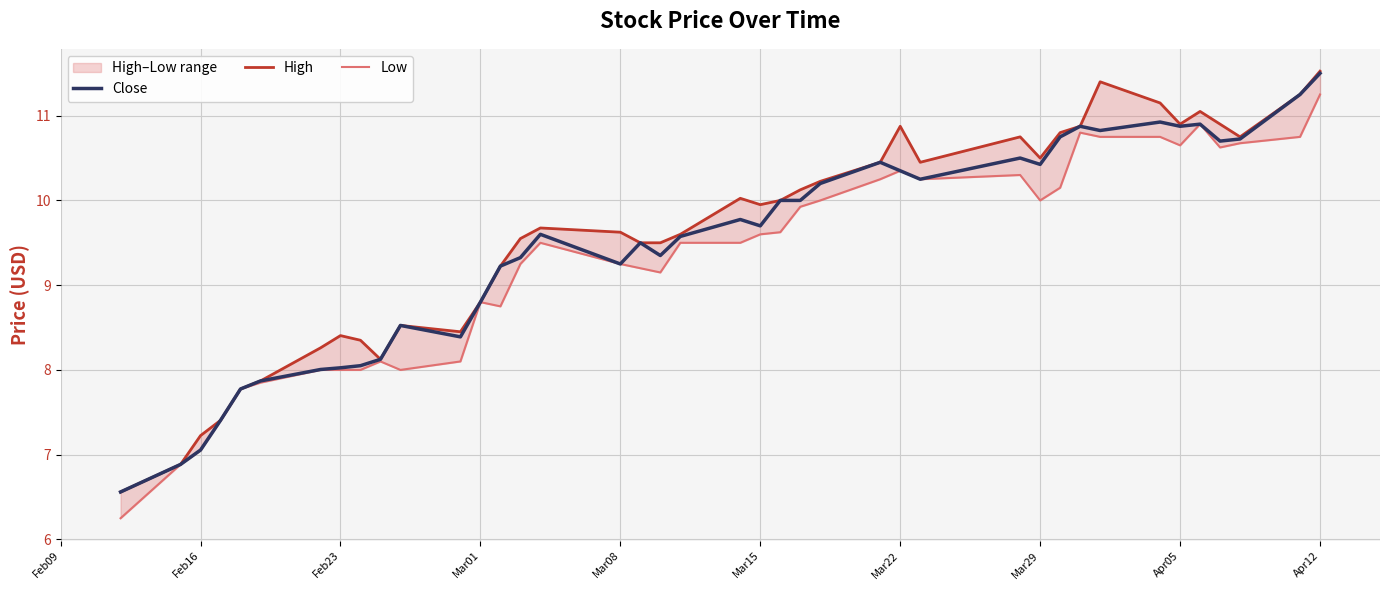

Reading left to right, transcribe all the data shown in this chart.

Close: 6.6	6.9	7.1	7.4	7.8	7.9	8.0	8.0	8.1	8.1	8.5	8.4	8.8	9.2	9.3	9.6	9.2	9.5	9.4	9.6	9.8	9.7	10.0	10.0	10.2	10.4	10.4	10.2	10.5	10.4	10.8	10.9	10.8	10.9	10.9	10.9	10.7	10.7	11.2	11.5
High: 6.6	6.9	7.2	7.4	7.8	7.9	8.3	8.4	8.4	8.1	8.5	8.4	8.8	9.2	9.6	9.7	9.6	9.5	9.5	9.6	10.0	9.9	10.0	10.1	10.2	10.4	10.9	10.4	10.8	10.5	10.8	10.9	11.4	11.1	10.9	11.1	10.9	10.8	11.2	11.5
Low: 6.2	6.9	7.1	7.4	7.8	7.8	8.0	8.0	8.0	8.1	8.0	8.1	8.8	8.8	9.2	9.5	9.2	9.2	9.1	9.5	9.5	9.6	9.6	9.9	10.0	10.2	10.4	10.2	10.3	10.0	10.1	10.8	10.8	10.8	10.6	10.9	10.6	10.7	10.8	11.2